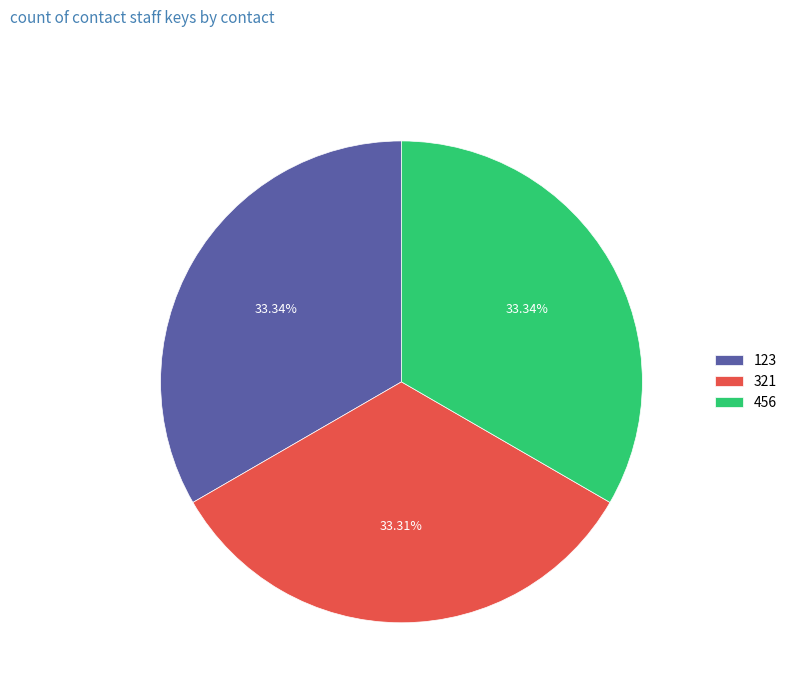

What is the total percentage of 456 and 123?

66.7%